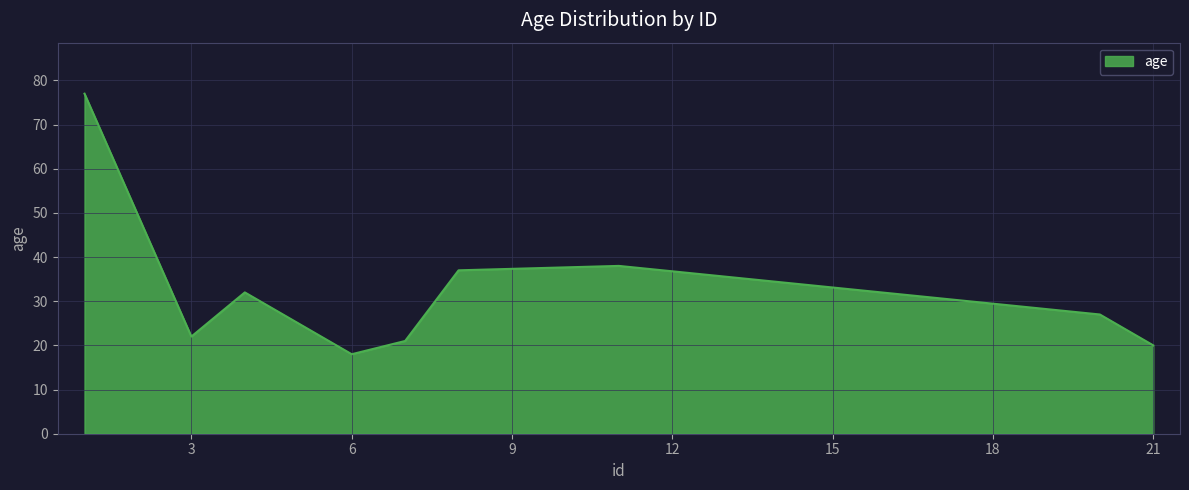

What is the difference between the maximum and minimum values?

59